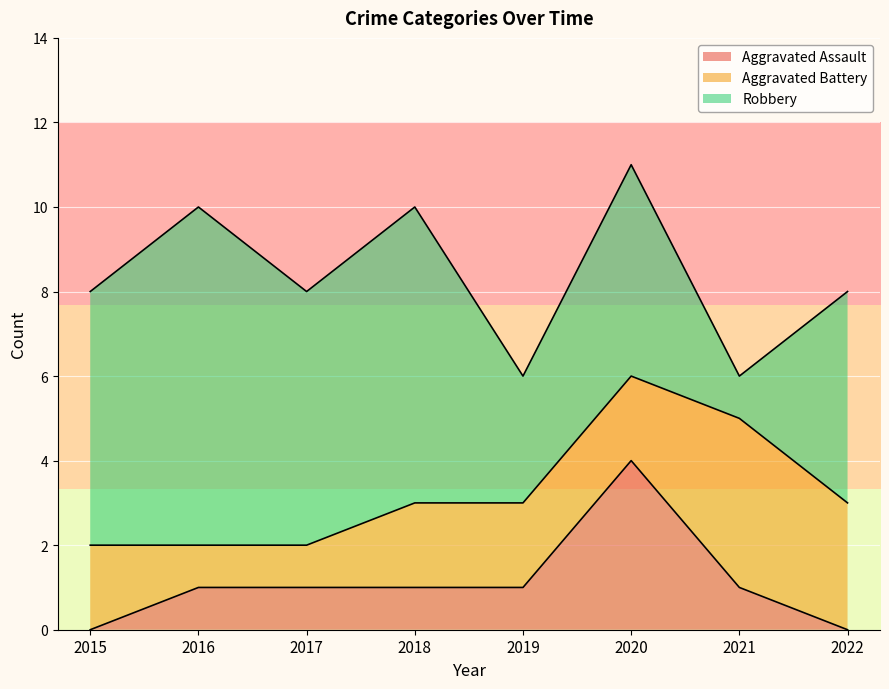

Reading right to left, what are all the values shown in this chart?

Aggravated Assault: 0	1	4	1	1	1	1	0
Aggravated Battery: 3	4	2	2	2	1	1	2
Robbery: 5	1	5	3	7	6	8	6